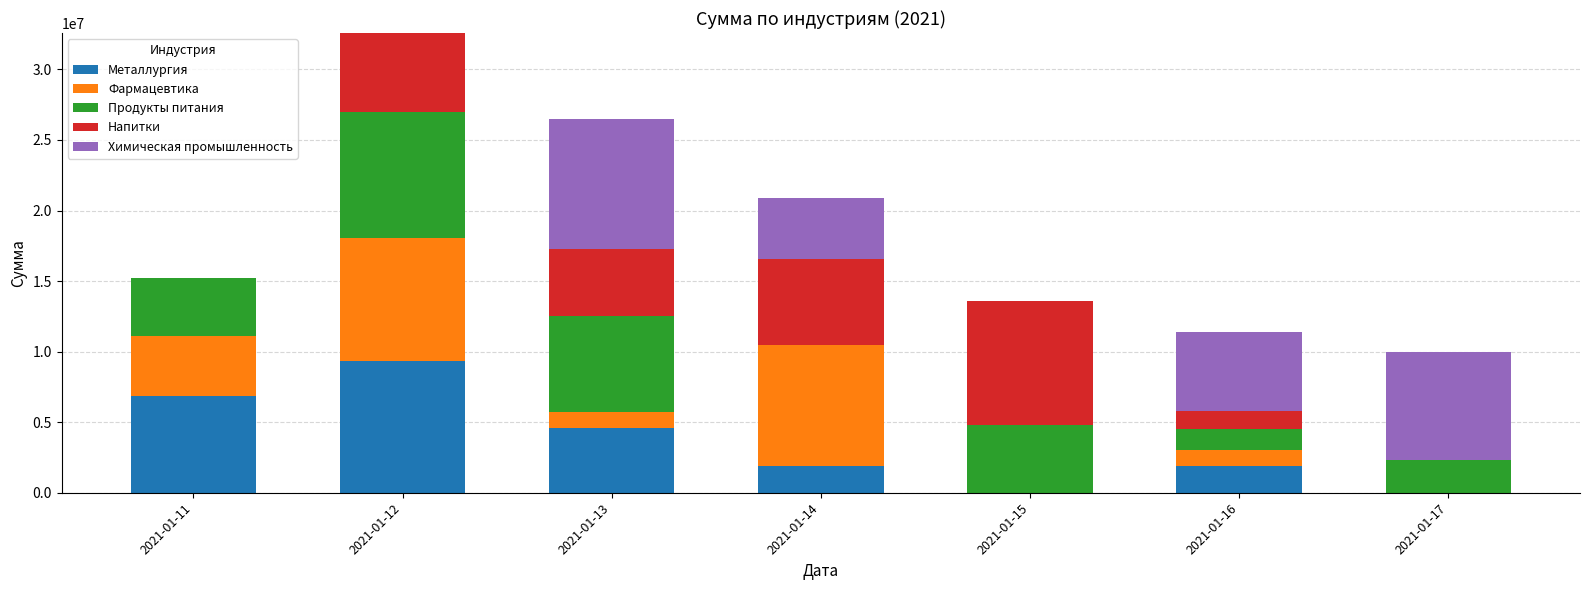

What are all the series names shown in the legend?

Металлургия, Фармацевтика, Продукты питания, Напитки, Химическая промышленность